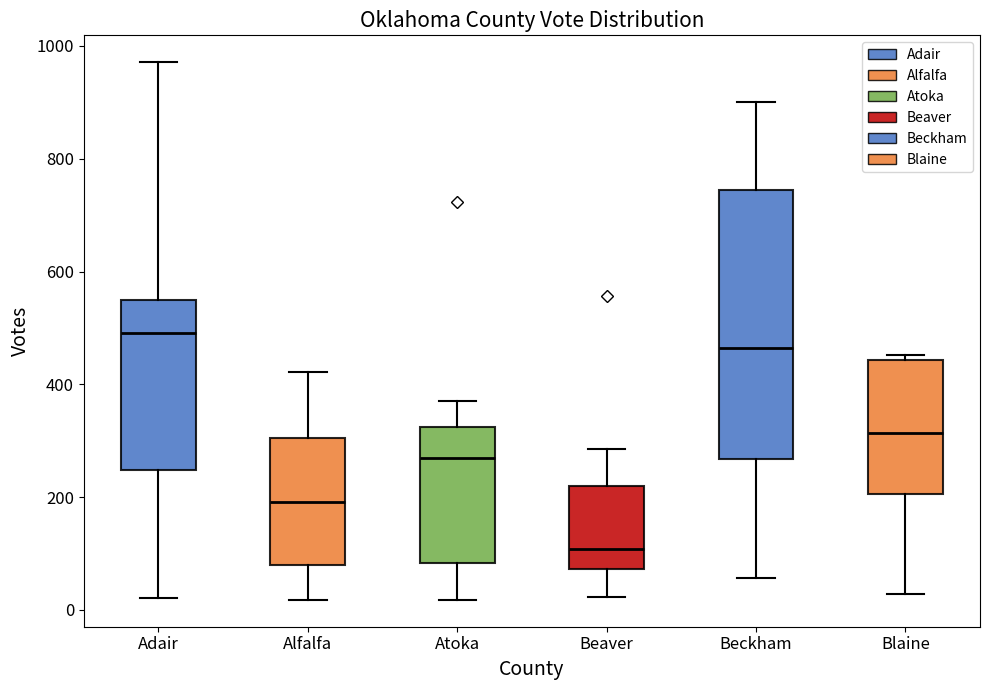

Which box is the tallest, from its lower edge to its upper edge?

Beckham